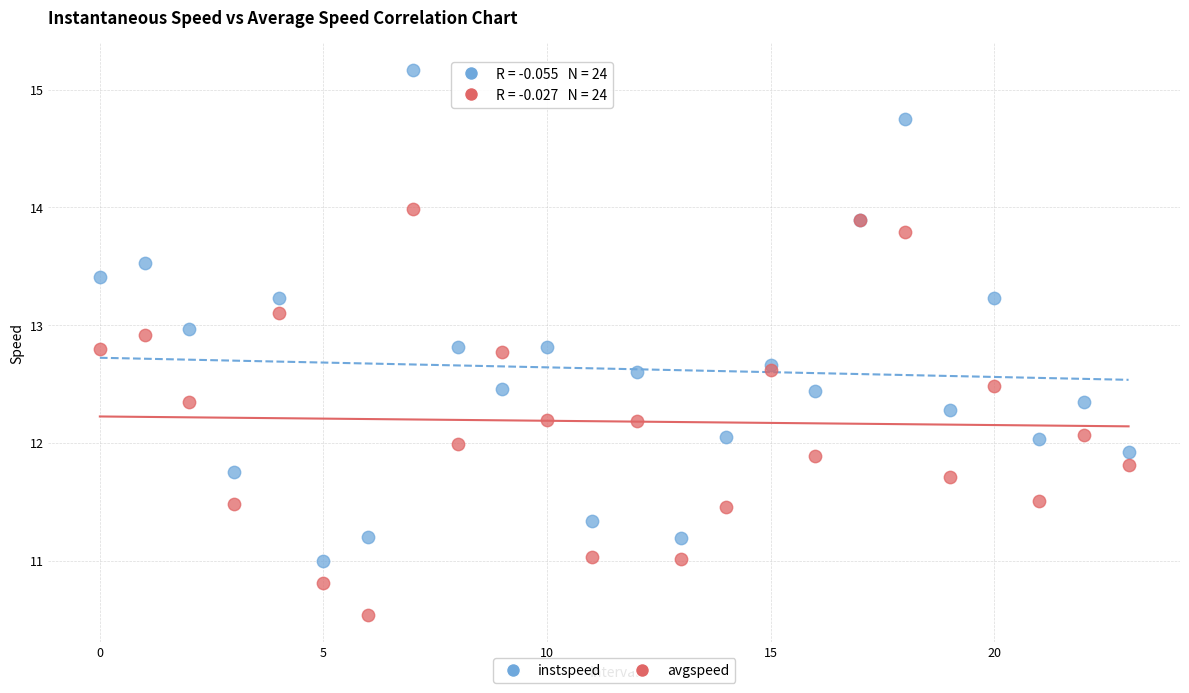

Which series has the widest spread of Y values?

instspeed